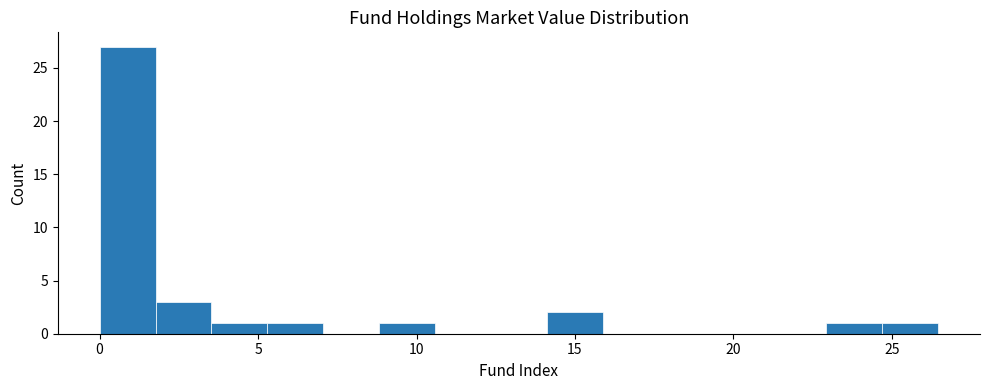

Read against the x-axis, roughly where is the centre of the tallest bar?

1.0